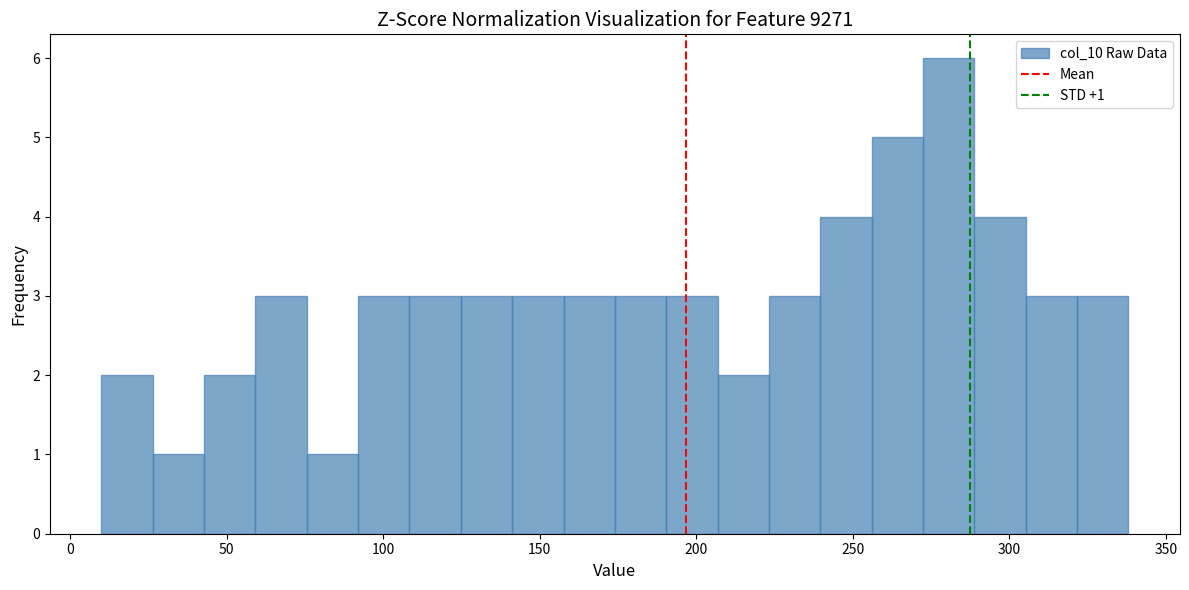

Around what value on the x-axis is the tallest bar? Give the approximate position of its centre, as read against the axis.

280